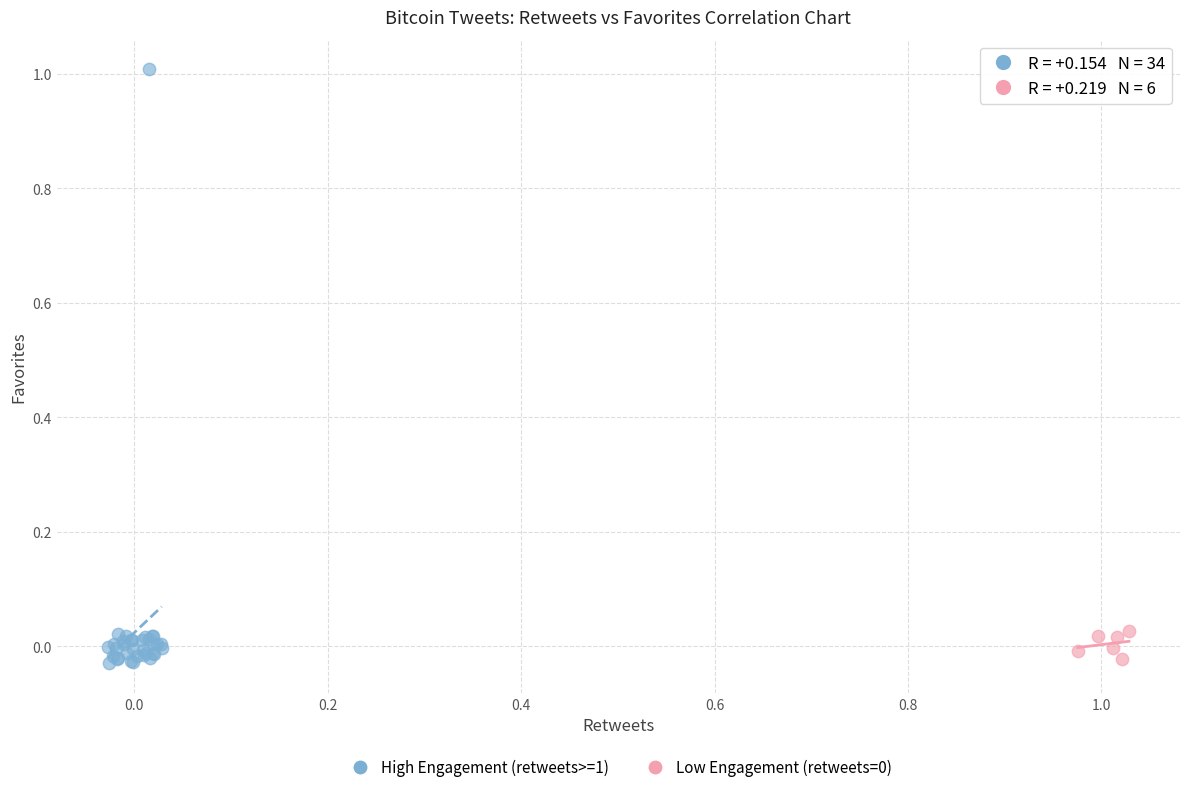

Which series reaches the maximum Y coordinate?

High Engagement (retweets>=1)